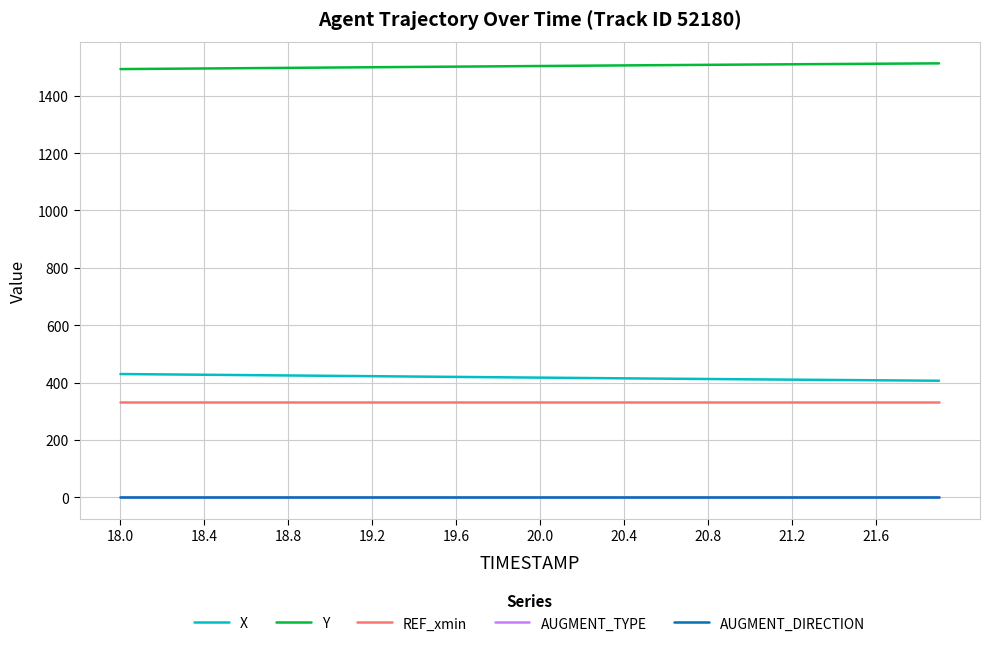

True or false: X and AUGMENT_TYPE cross at least once.

False